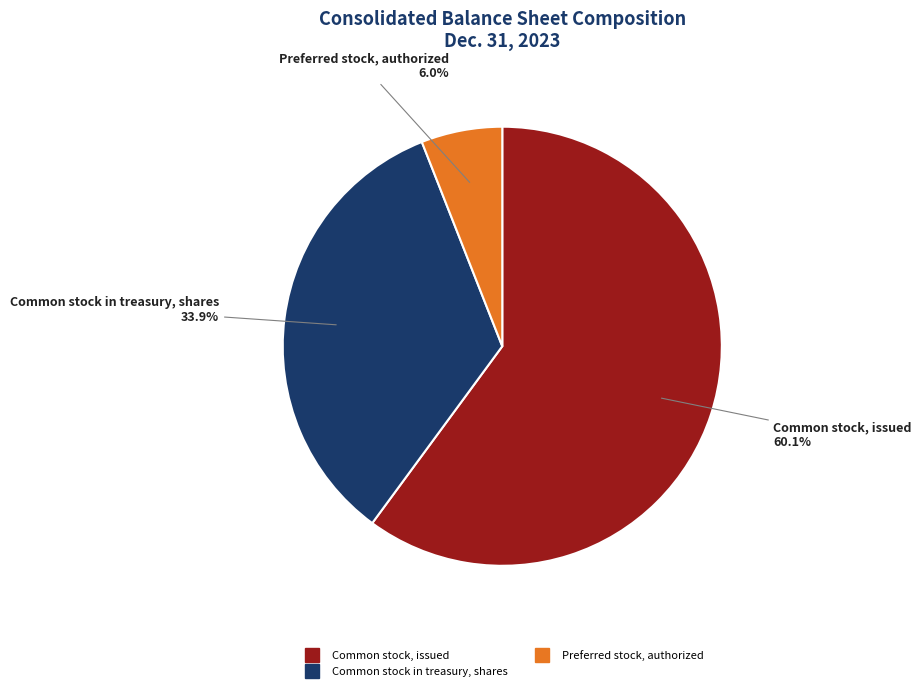

Is there a majority slice in this chart?

Yes